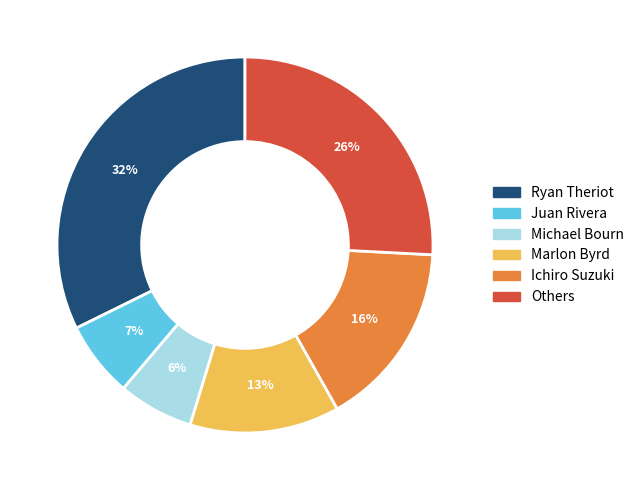

To the nearest percent, what portion does Ryan Theriot represent?

32%